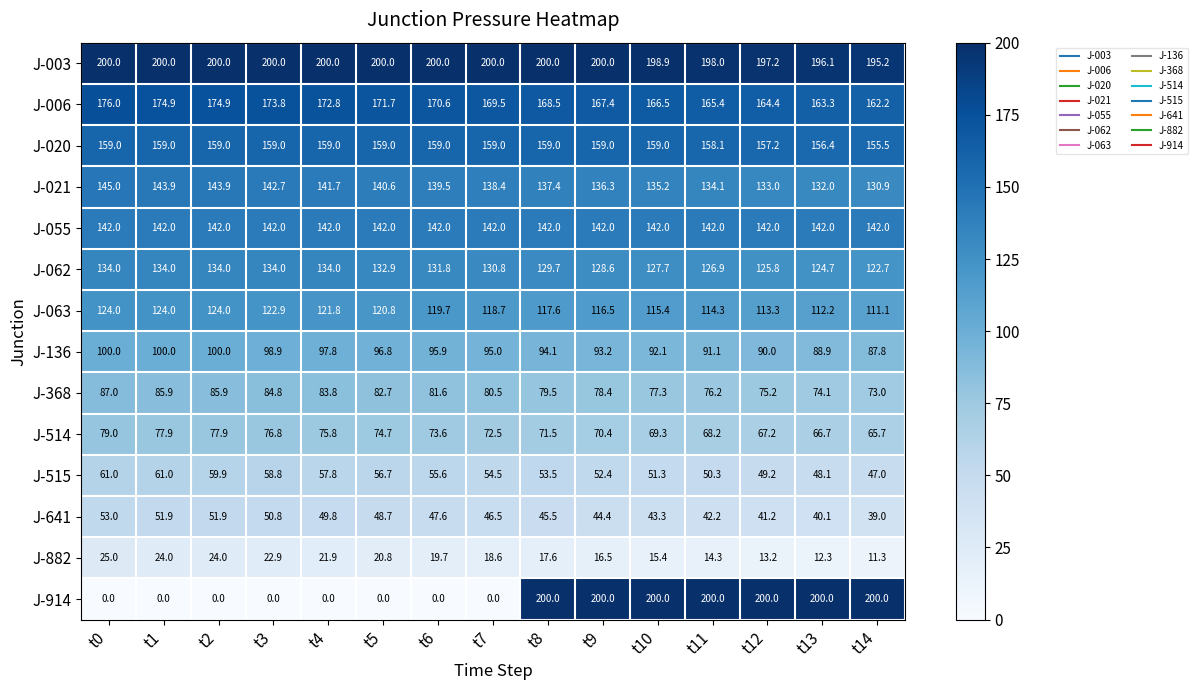

What is the spread (max minus min) of values at t12?

186.8